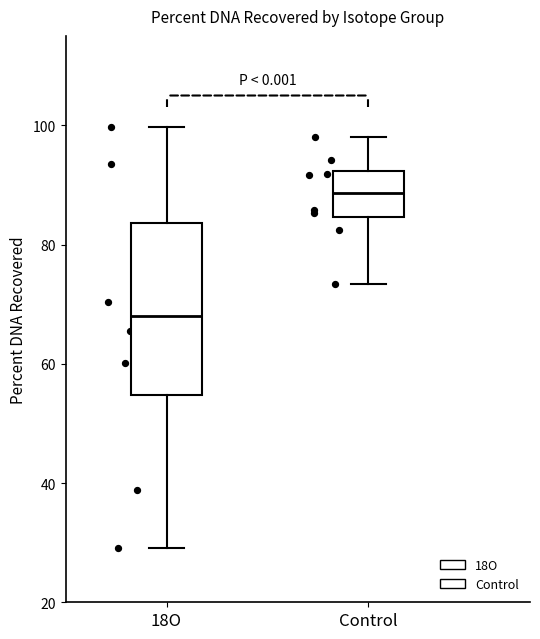

Which box has the lowest median line?

18O